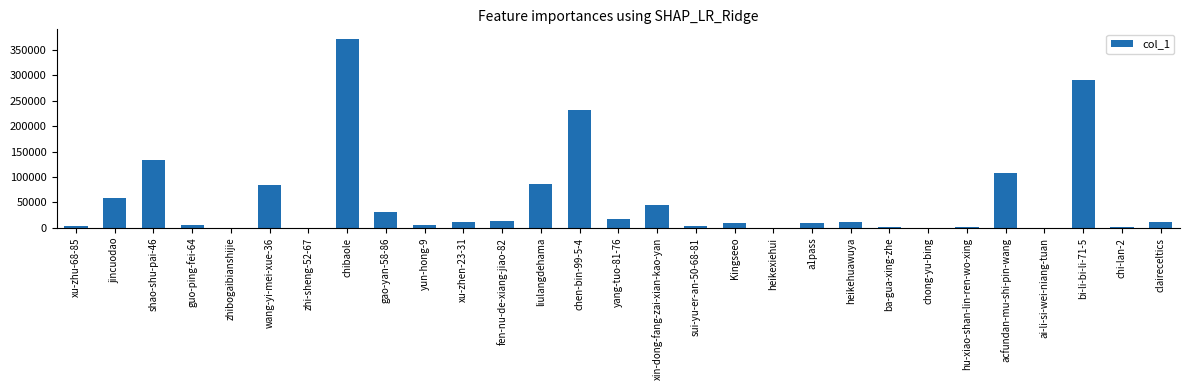

Where does the data first go above 11328?

jincuodao